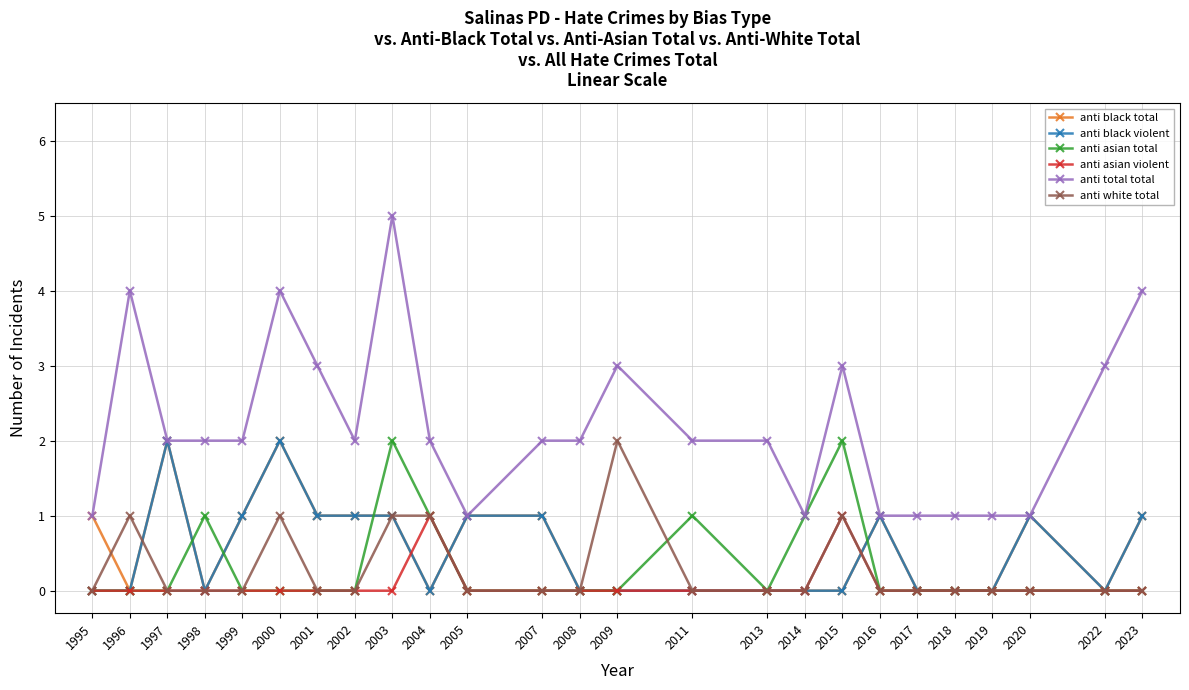

Where is the first local minimum for anti black total?

1996